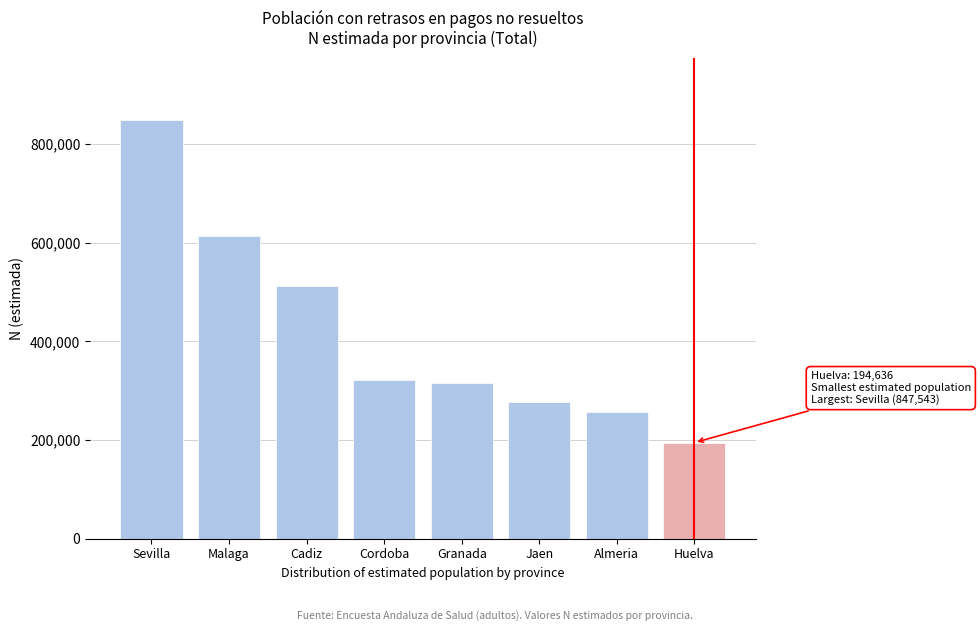

Reading right to left, what are all the values shown in this chart?

Huelva=194636	Almeria=257456	Jaen=277223	Granada=316241	Cordoba=322240	Cadiz=512390	Malaga=612717	Sevilla=847543